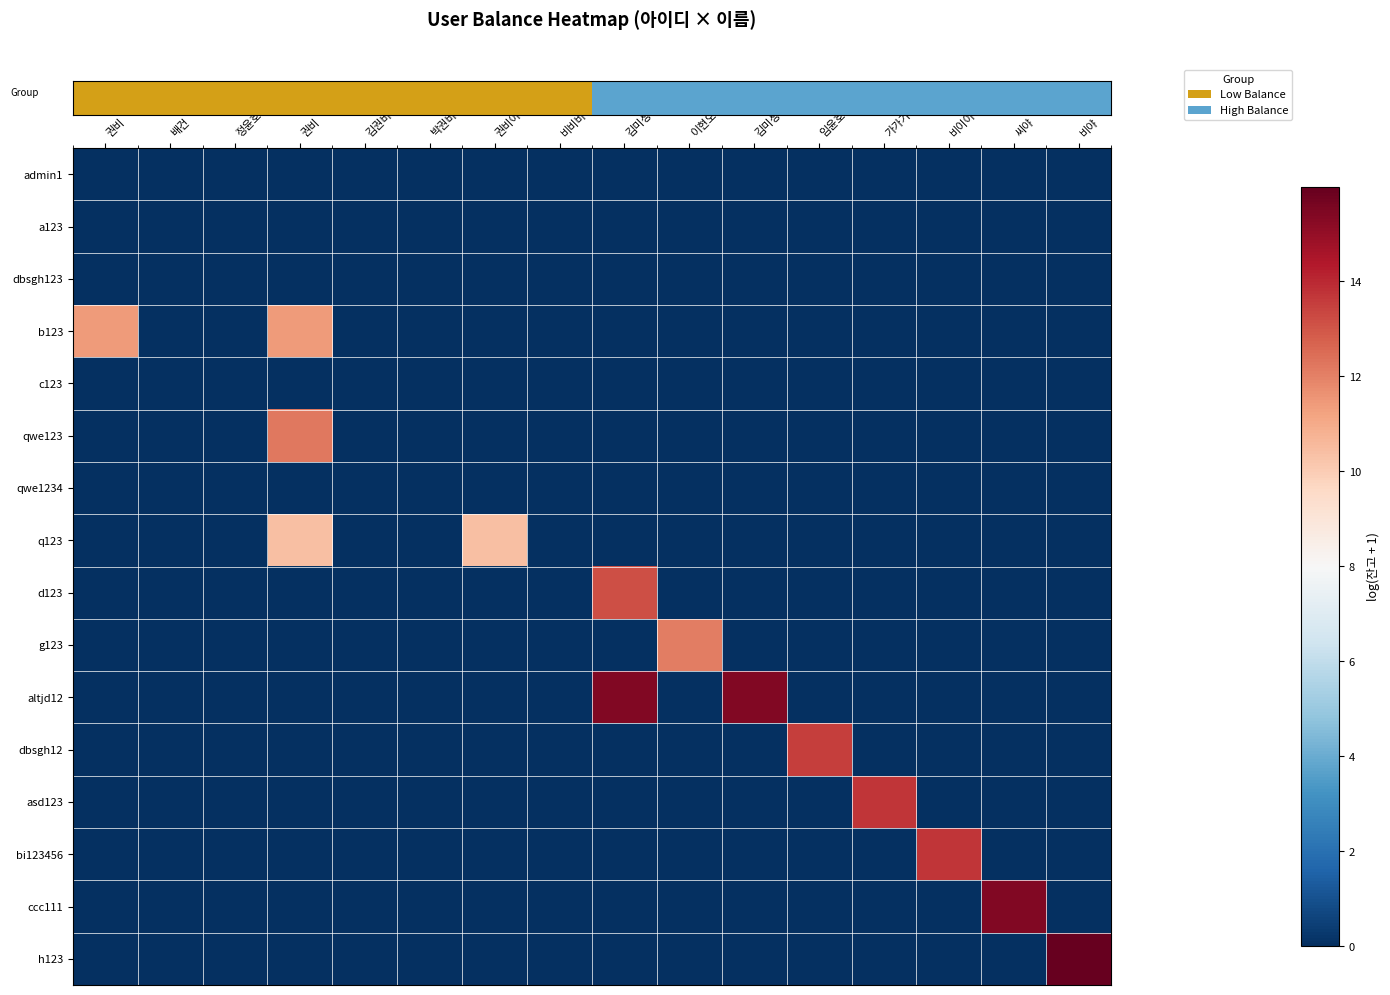

Count the number of categories in the chart.

16